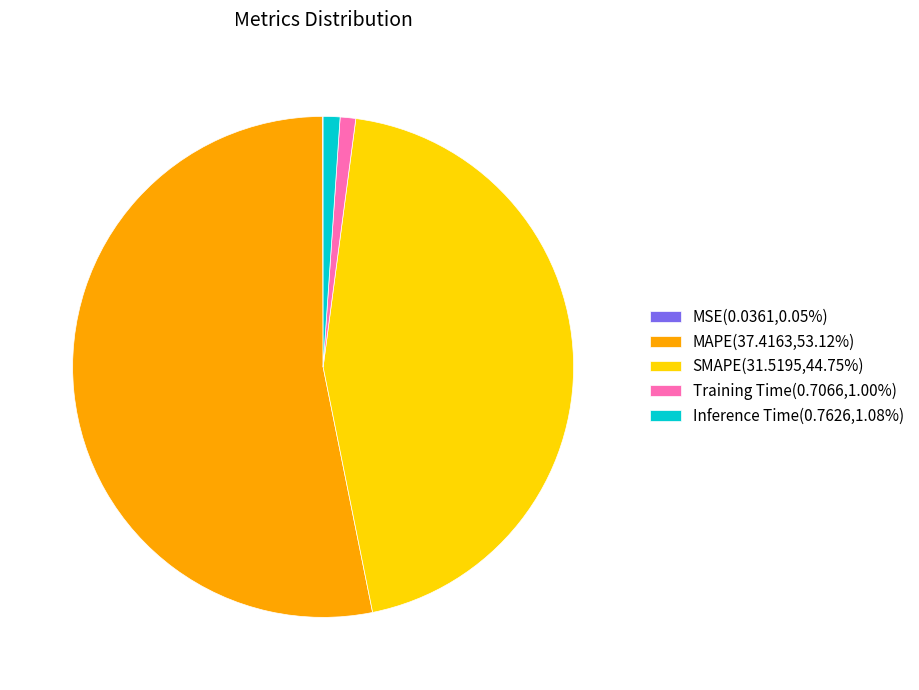

Does any single category account for the majority?

Yes